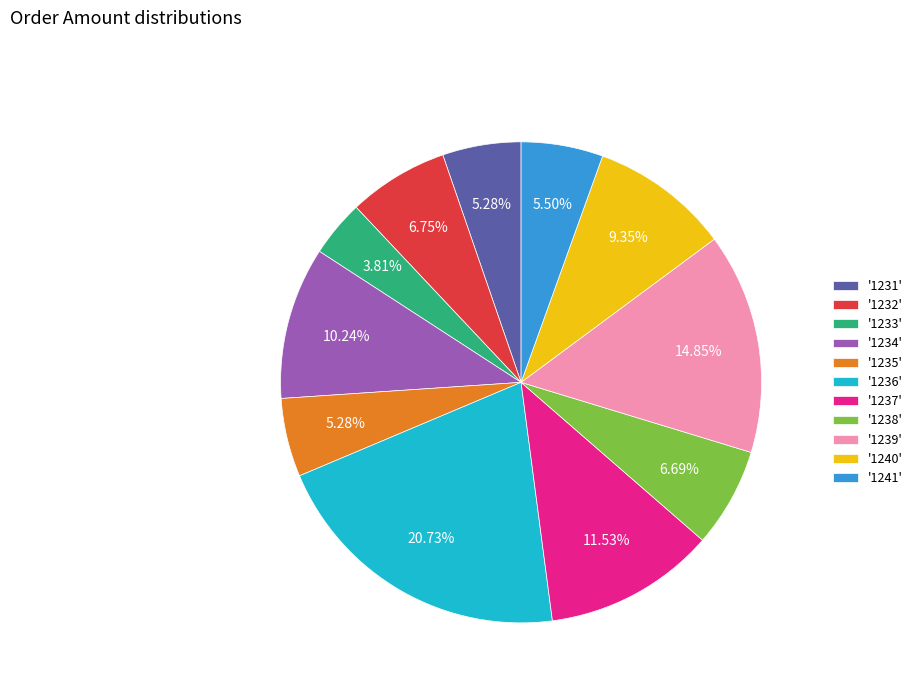

Approximately how many times larger is the value at '1234' compared to '1236'?

0.5